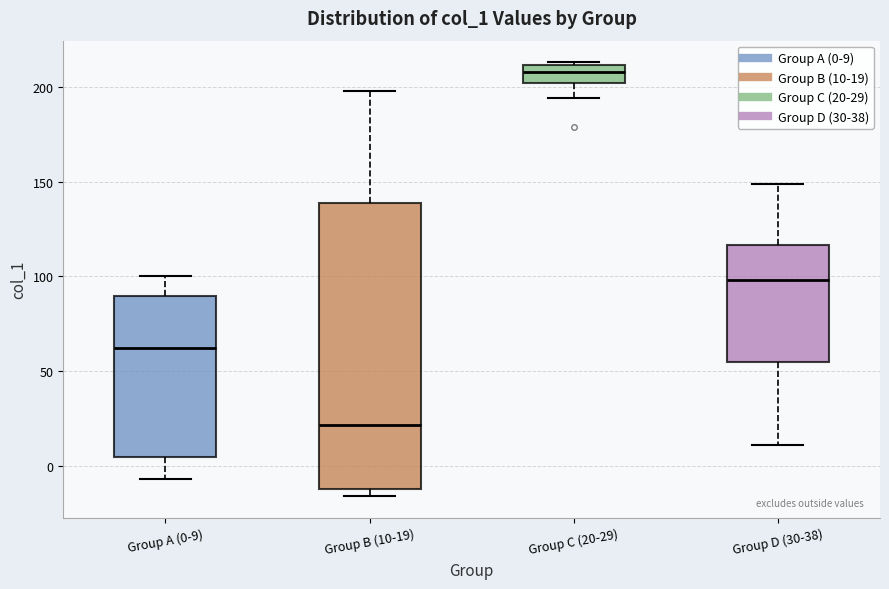

Comparing the boxes themselves (not the whiskers), which one is the tallest?

Group B (10-19)